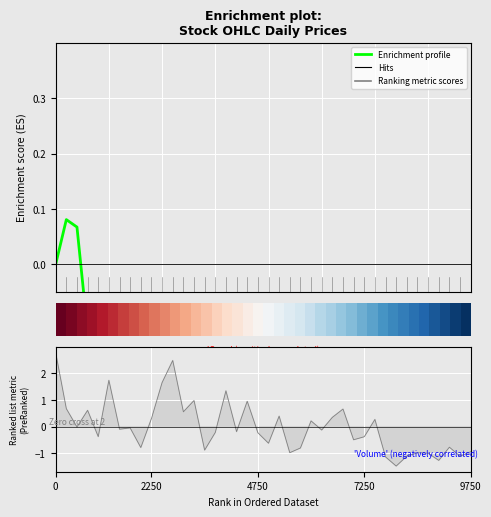

What is the sum of all Enrichment profile values?

-8.1